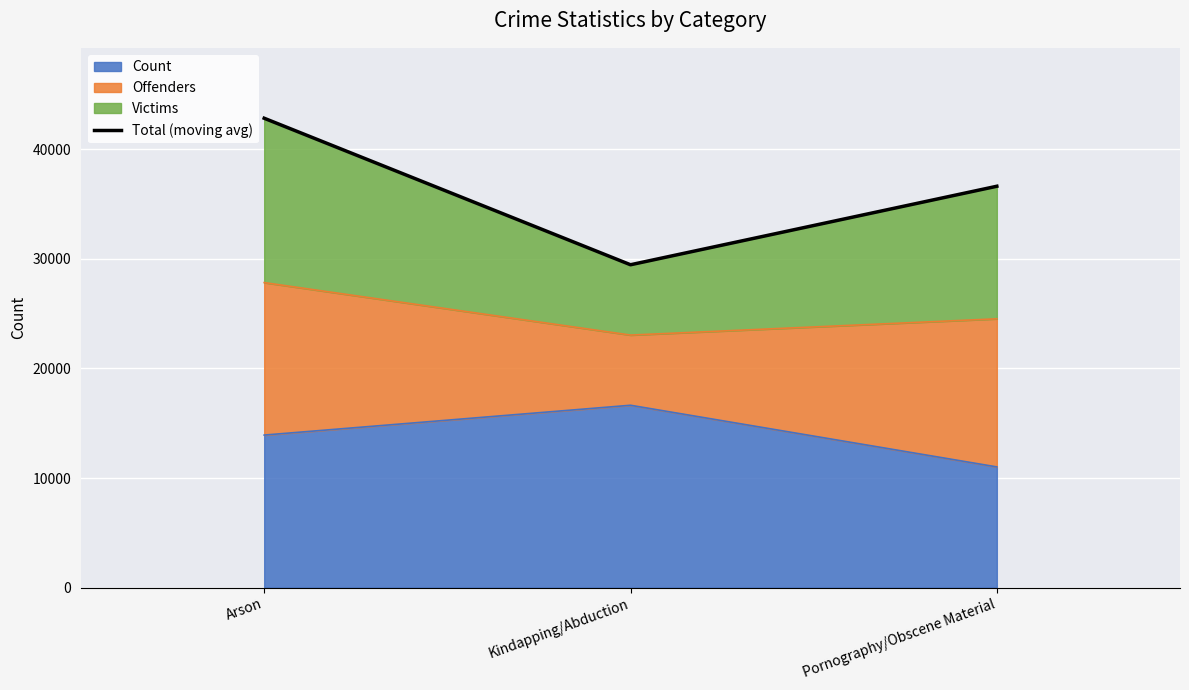

What is the smallest value displayed?

29452